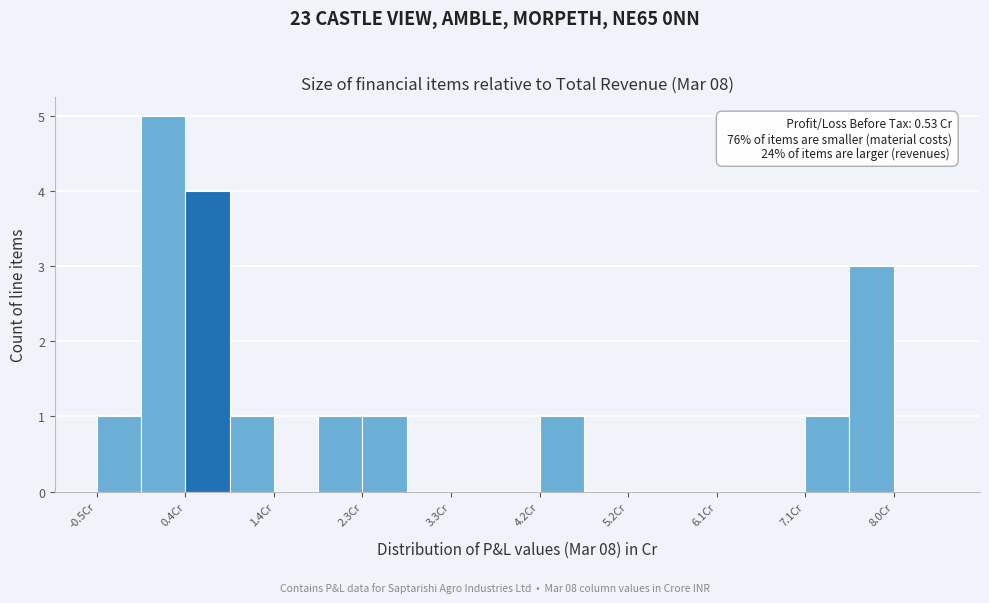

Which range on the x-axis has the tallest bar?

0.0 to 0.4